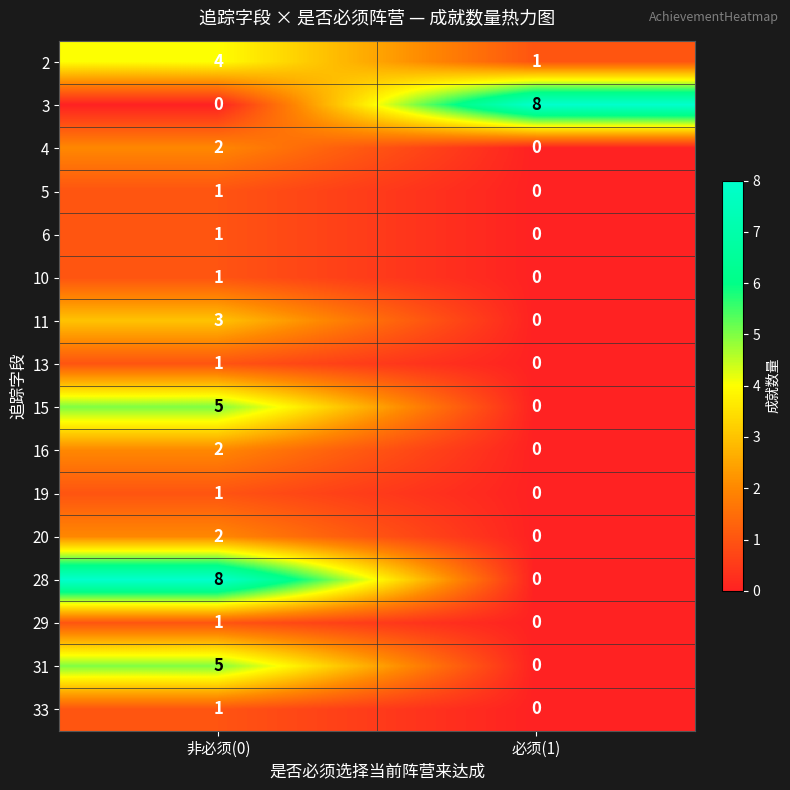

What is the difference between the 28 values at 必须(1) and 非必须(0)?

8